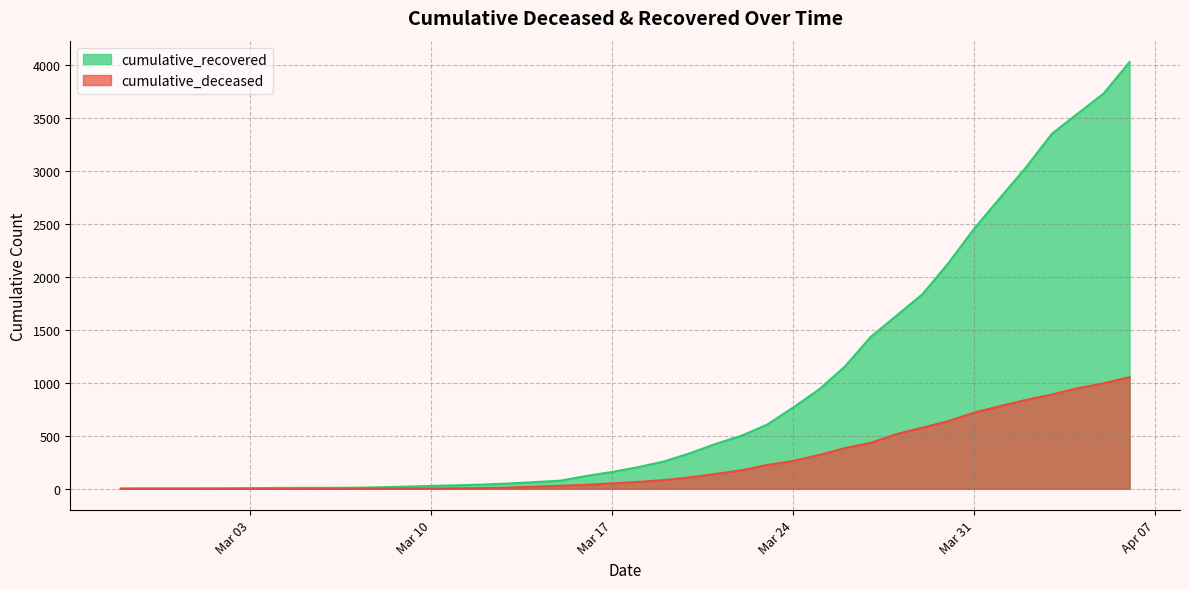

What is the difference between the highest and lowest values at 2020-02-28?

4